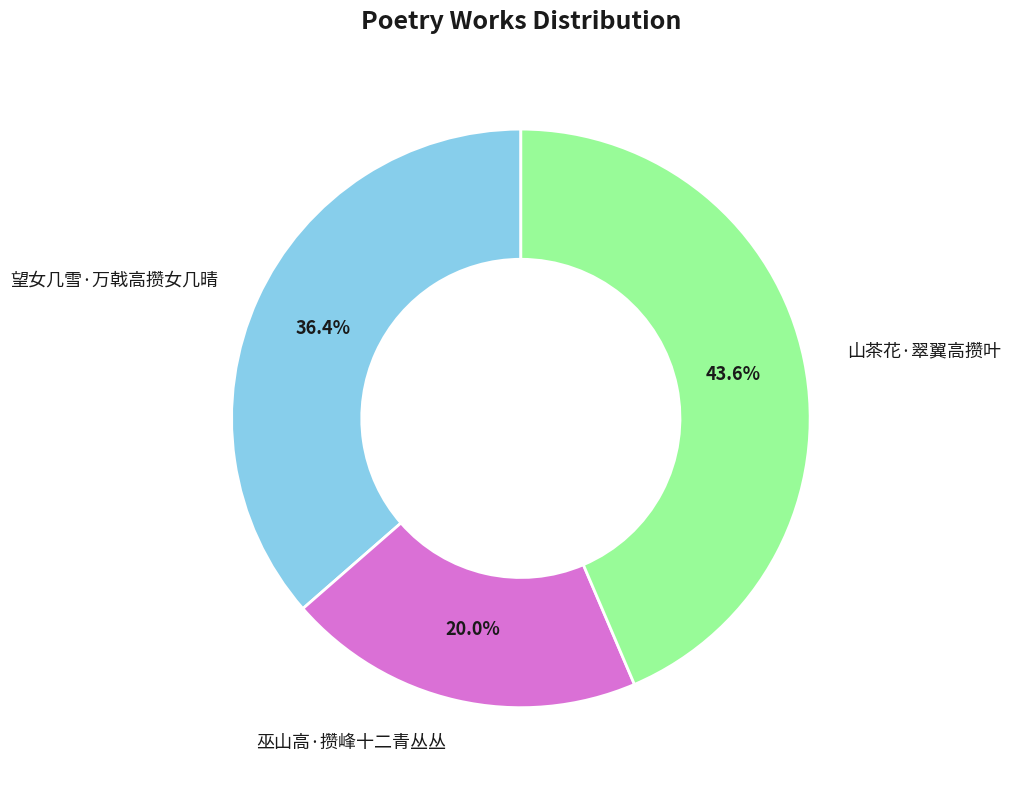

How many slices are in this pie chart?

3